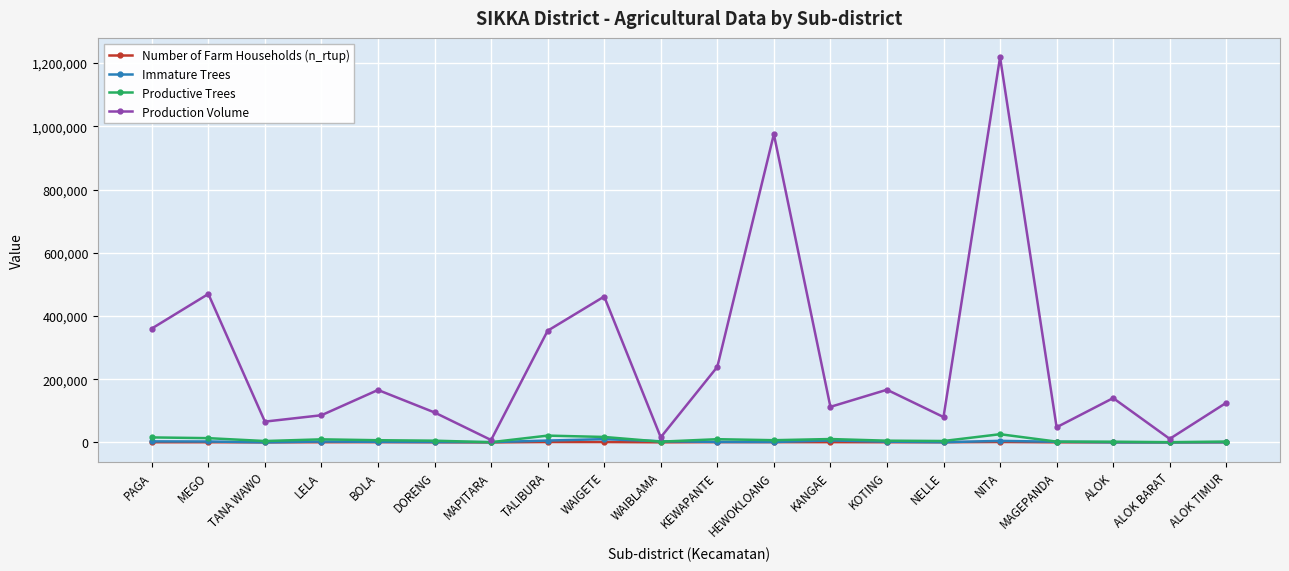

Where is the first local maximum for Production Volume?

MEGO